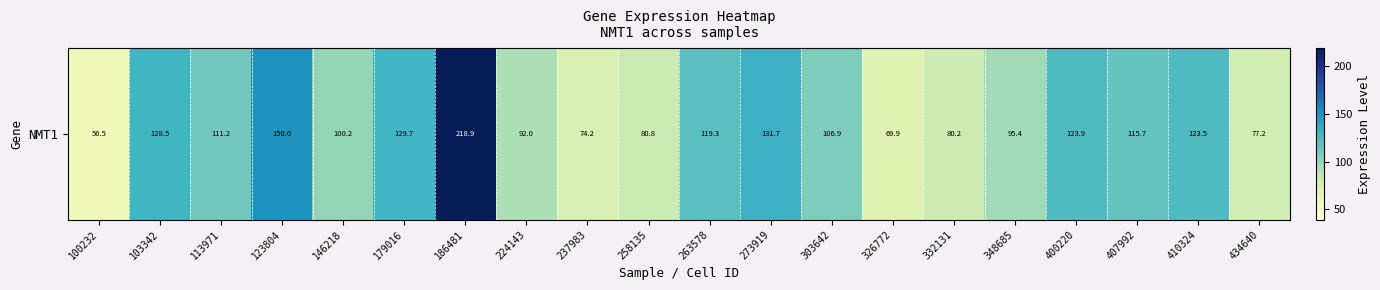

True or false: the data shows 46.4 at 237983.

False